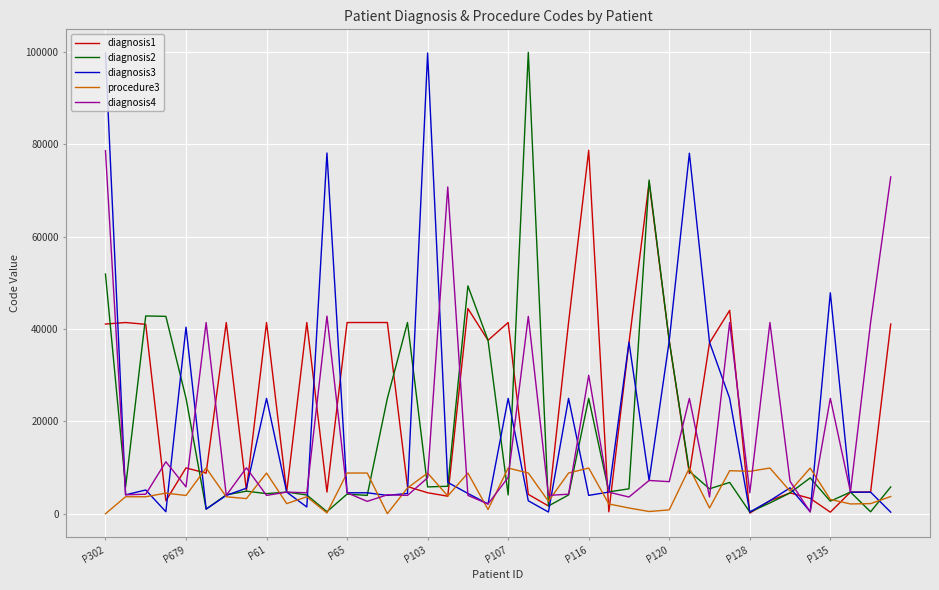

What is the greatest value displayed?

99811